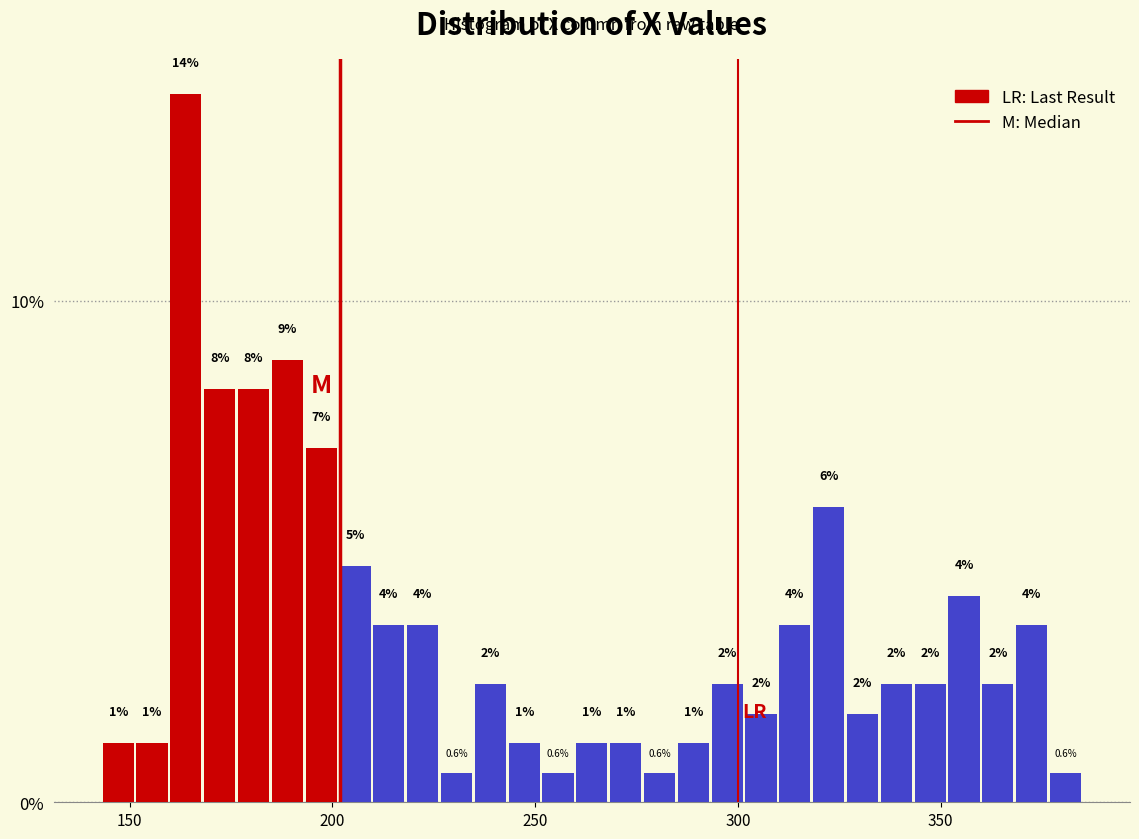

Read against the x-axis, roughly where is the centre of the tallest bar?

165